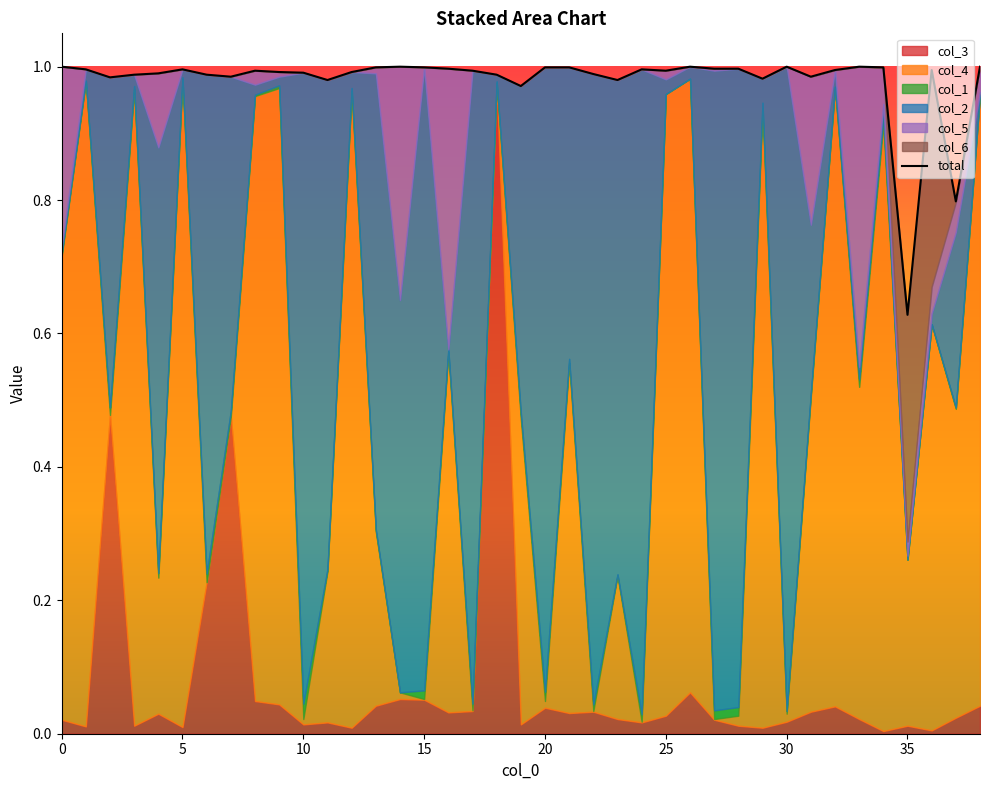

Is it true that the value at 15 is 1.4?

False